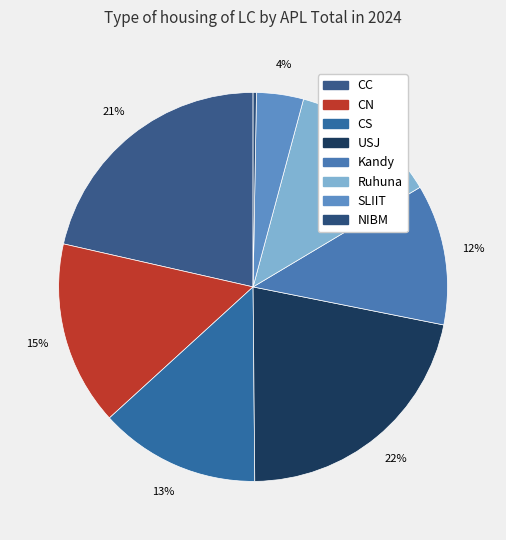

What percentage is NOT represented by USJ?

78.3%